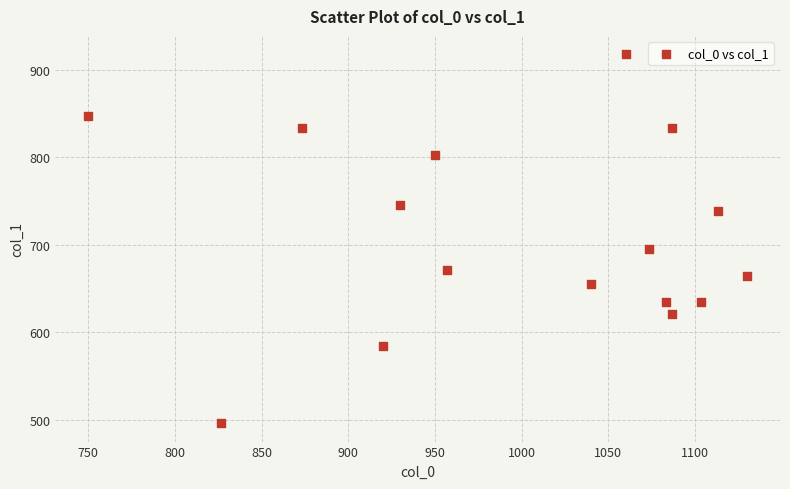

What is the range of X values (max minus min)?

380.0